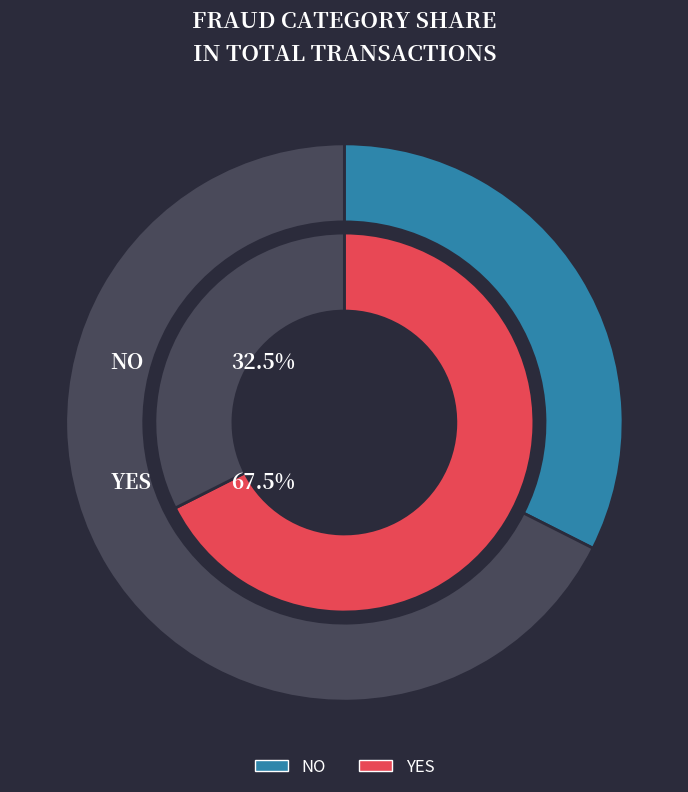

True or false: YES accounts for 60% of the total.

False